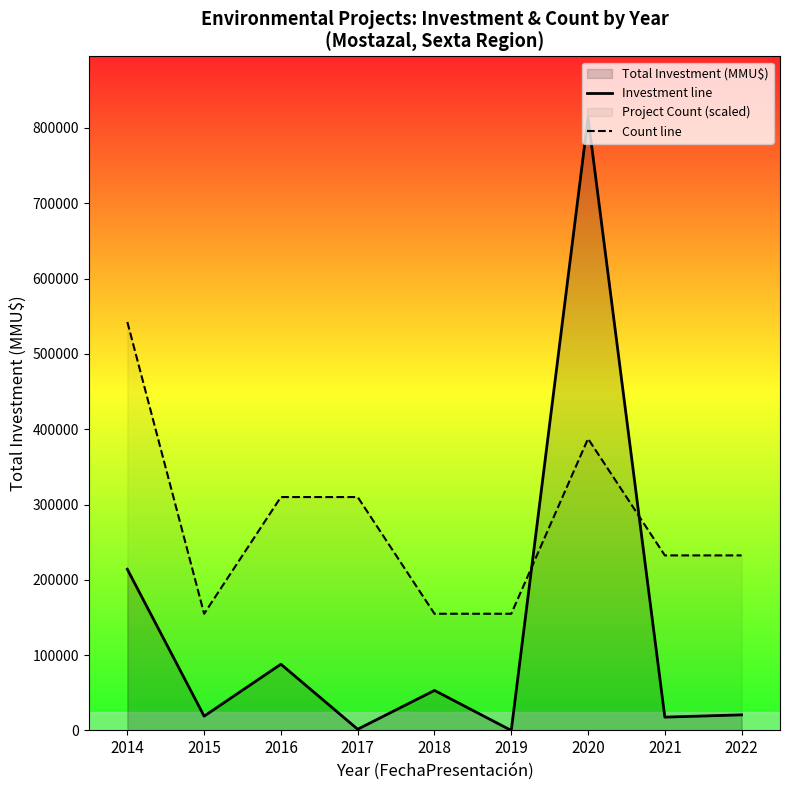

What is the sum of the Count line values at 2014 and 2017?

852238.1